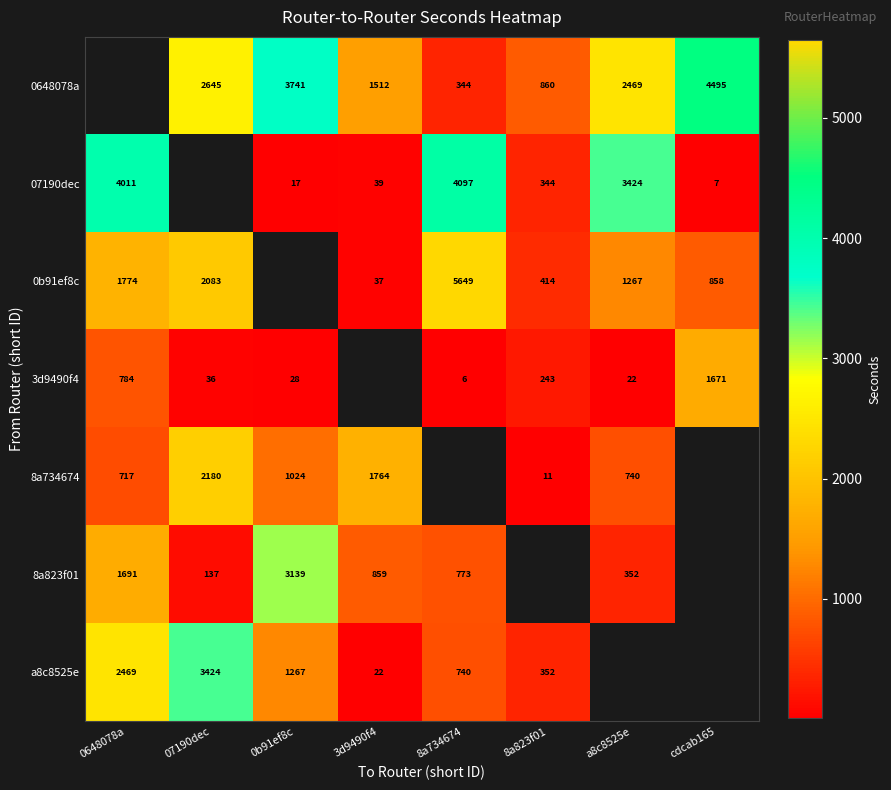

What is the sum of the 07190dec values at a8c8525e and 0b91ef8c?

3441